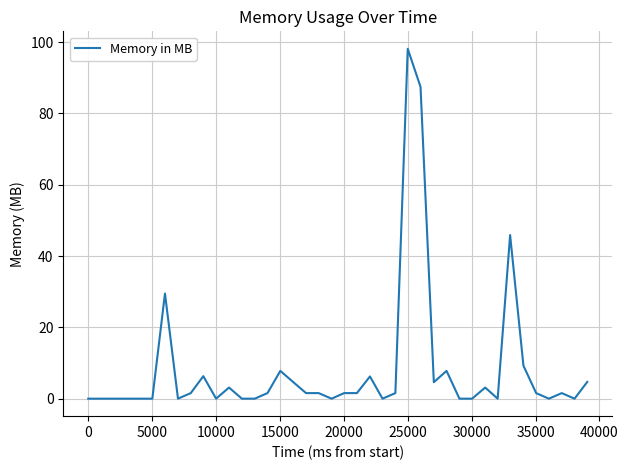

What is the maximum value shown in the chart?

98.1